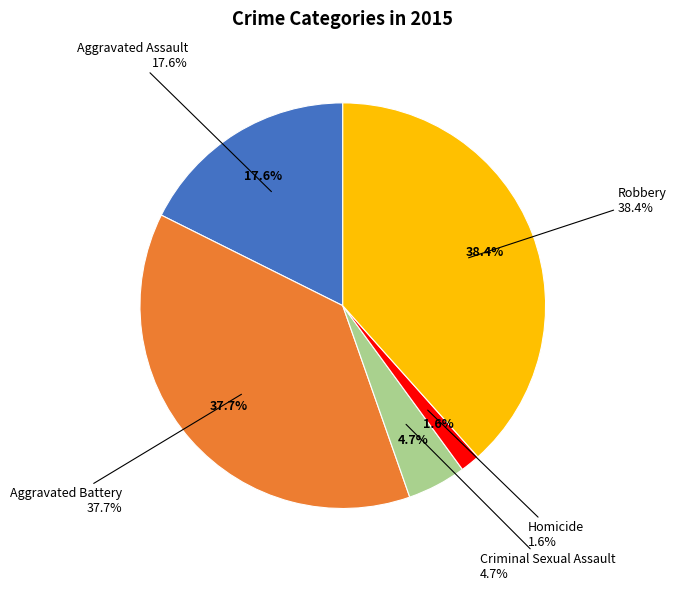

Approximately how many times larger is the value at Robbery compared to Criminal Sexual Assault?

8.2